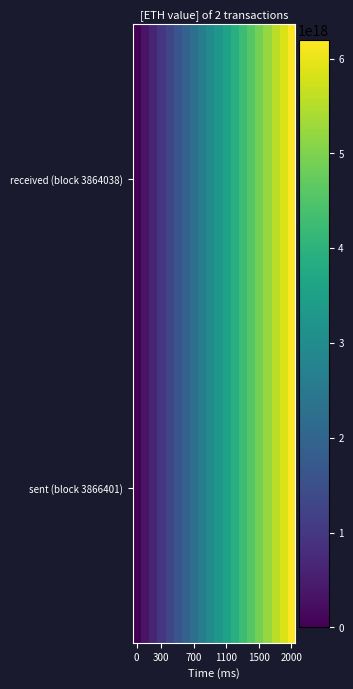

At which category is the sum across all series the highest?

2000